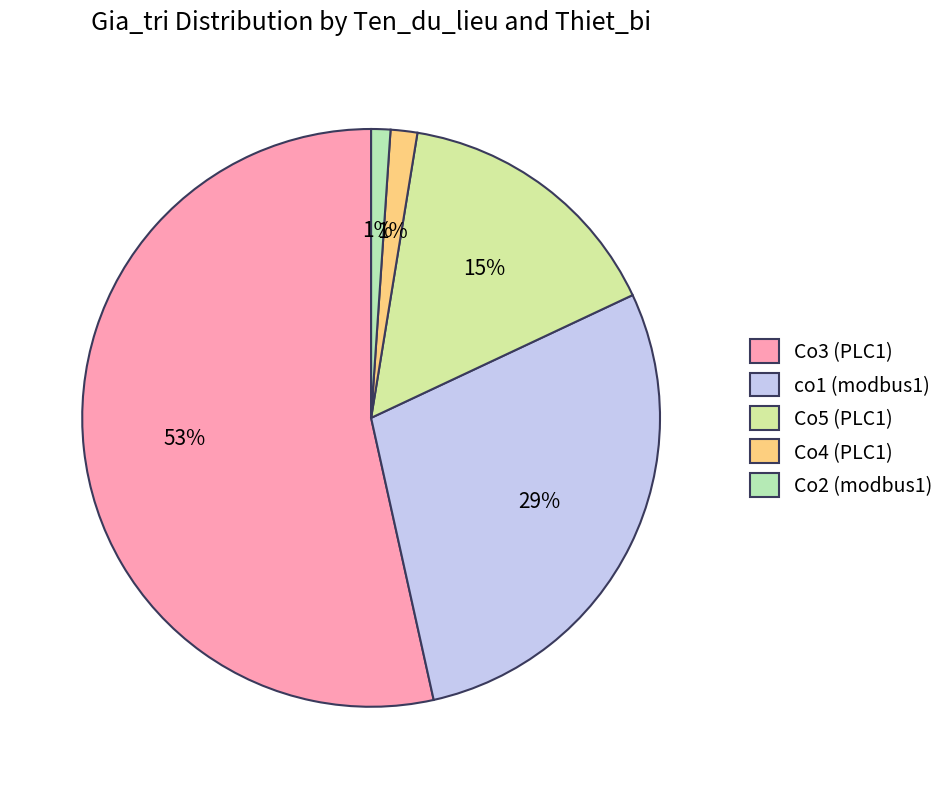

To the nearest percent, what portion does Co4 (PLC1) represent?

1%